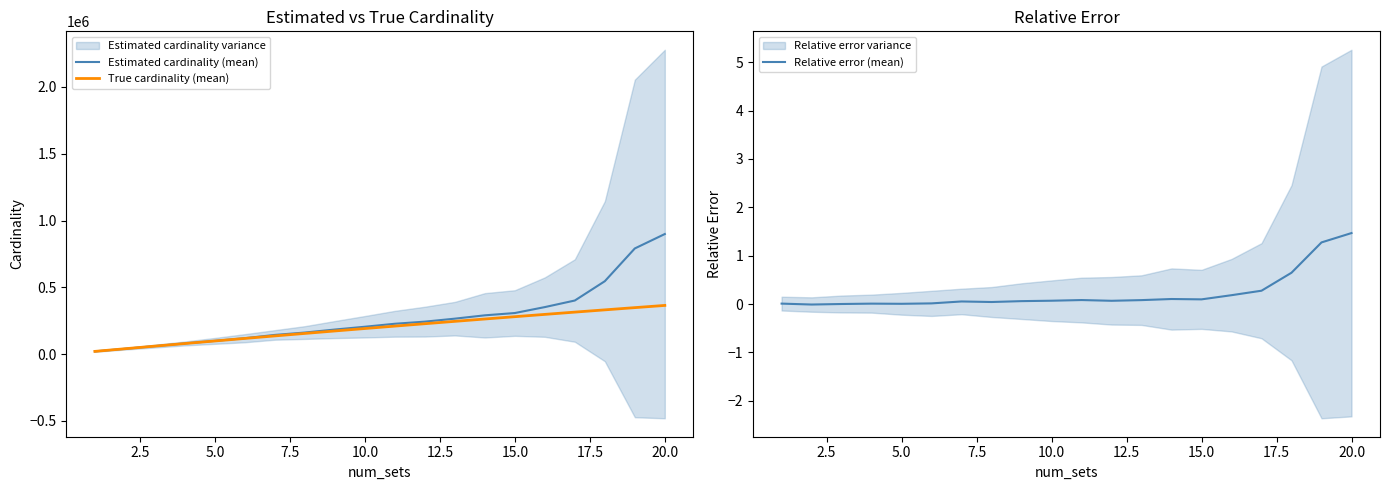

Which category has the highest value in the Relative error (mean) series?

20.0